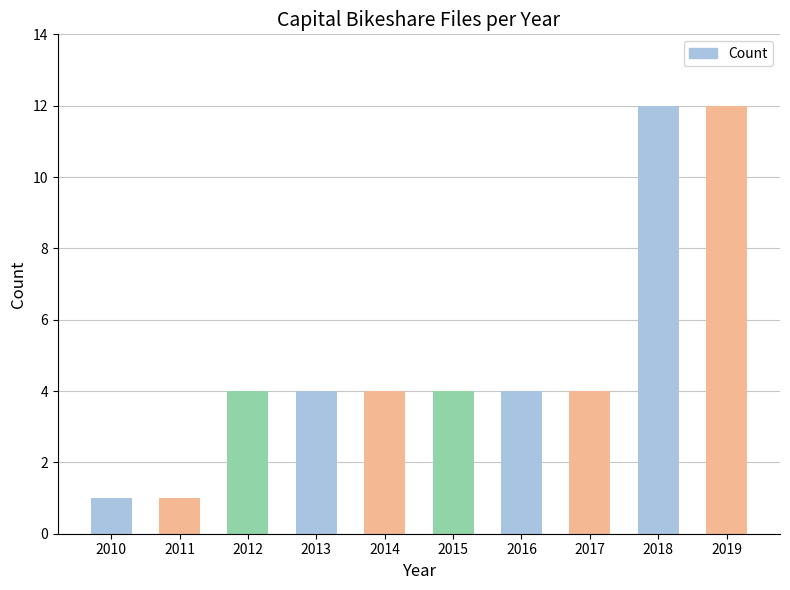

Read the value at 2013.

4